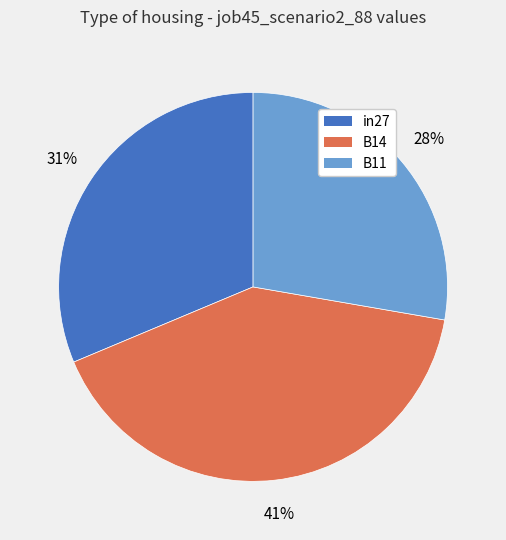

Is there any slice that represents more than half of the pie?

No